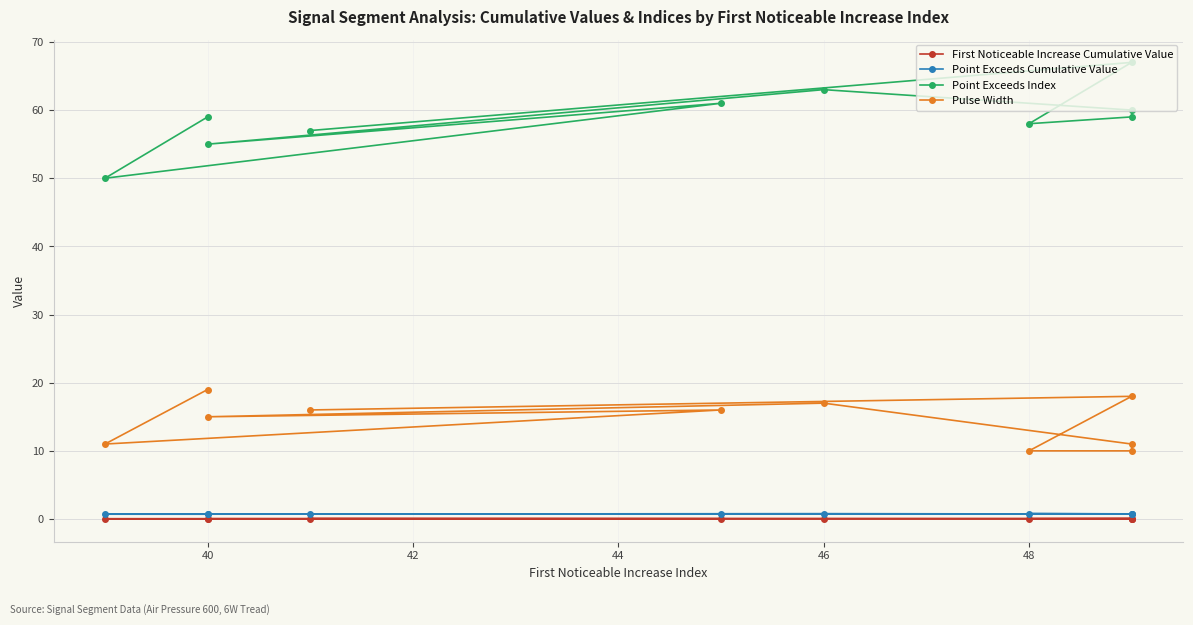

True or false: First Noticeable Increase Cumulative Value has a value of 0.0 at 44.

True